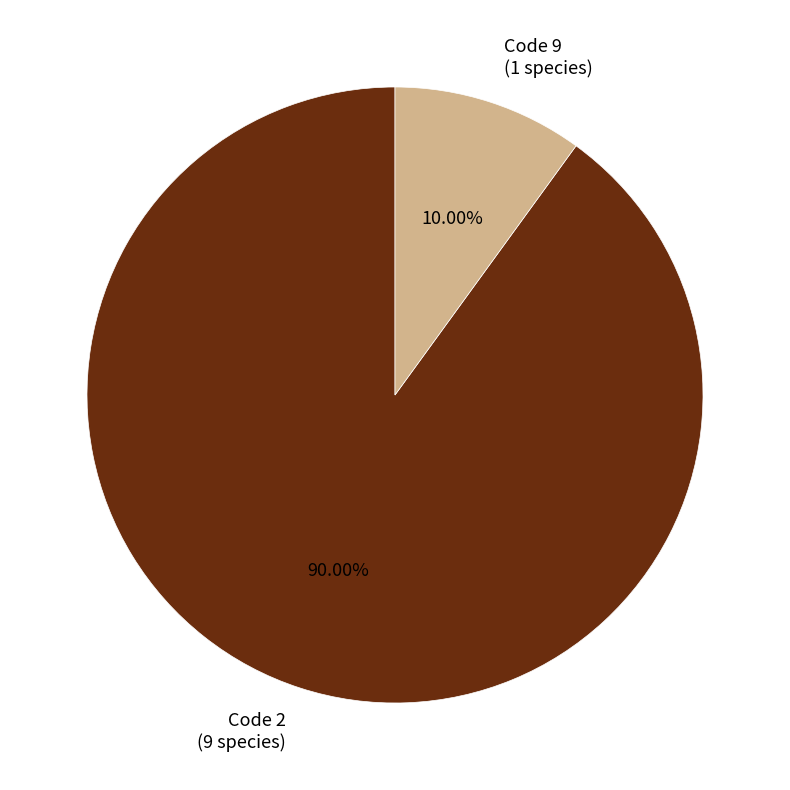

Which slice represents more than half of the pie?

Code 2 (9 species)